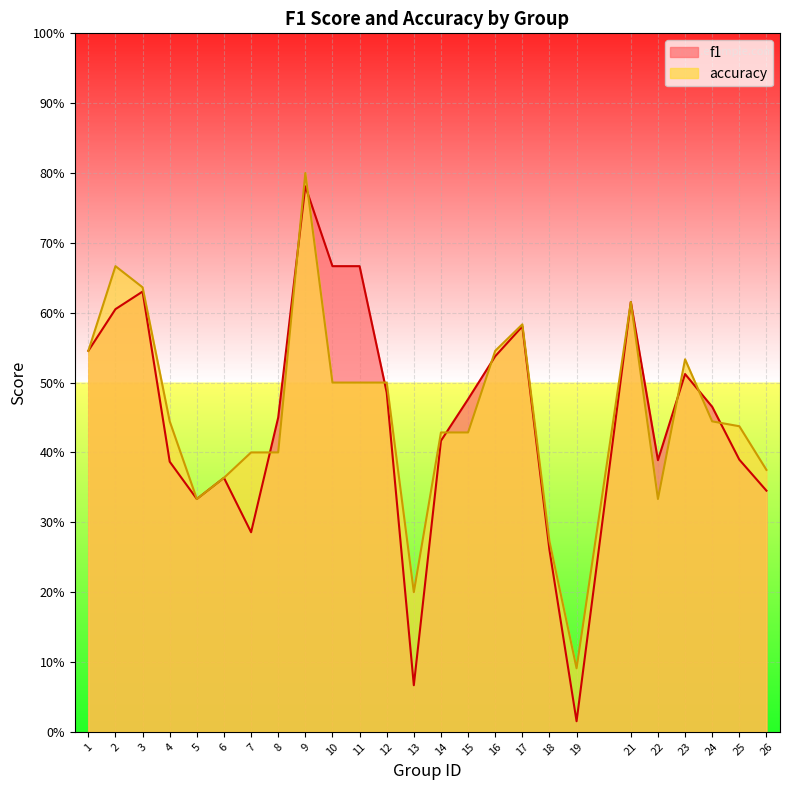

Which series changed the most between 3 and 9?

accuracy